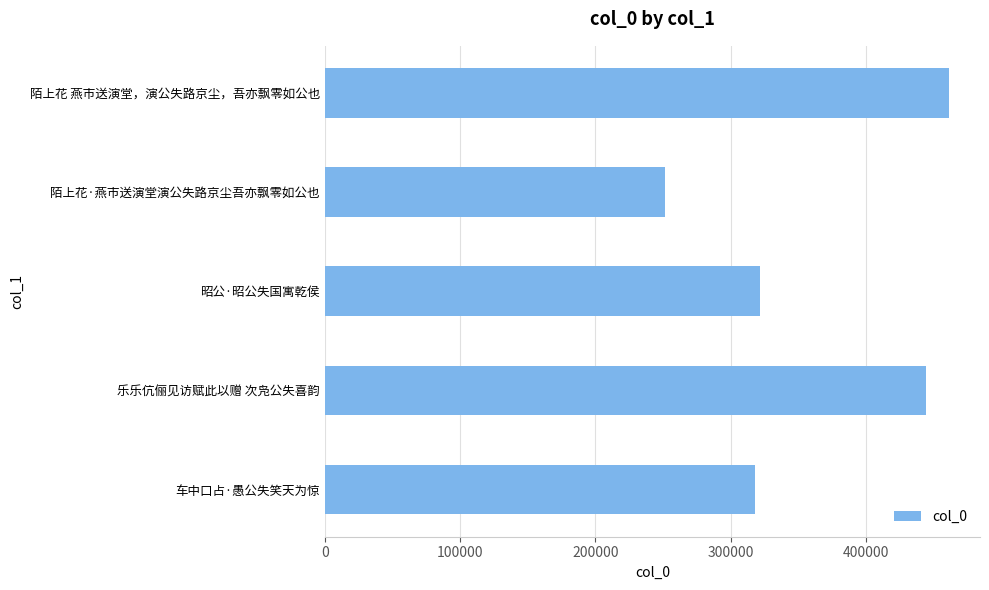

At which category does the chart reach its minimum across all series?

陌上花·燕市送演堂演公失路京尘吾亦飘零如公也